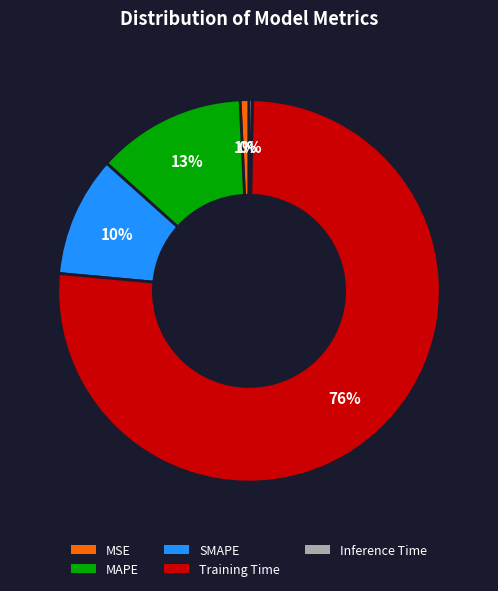

Is the sum of Inference Time and MSE greater than half?

No